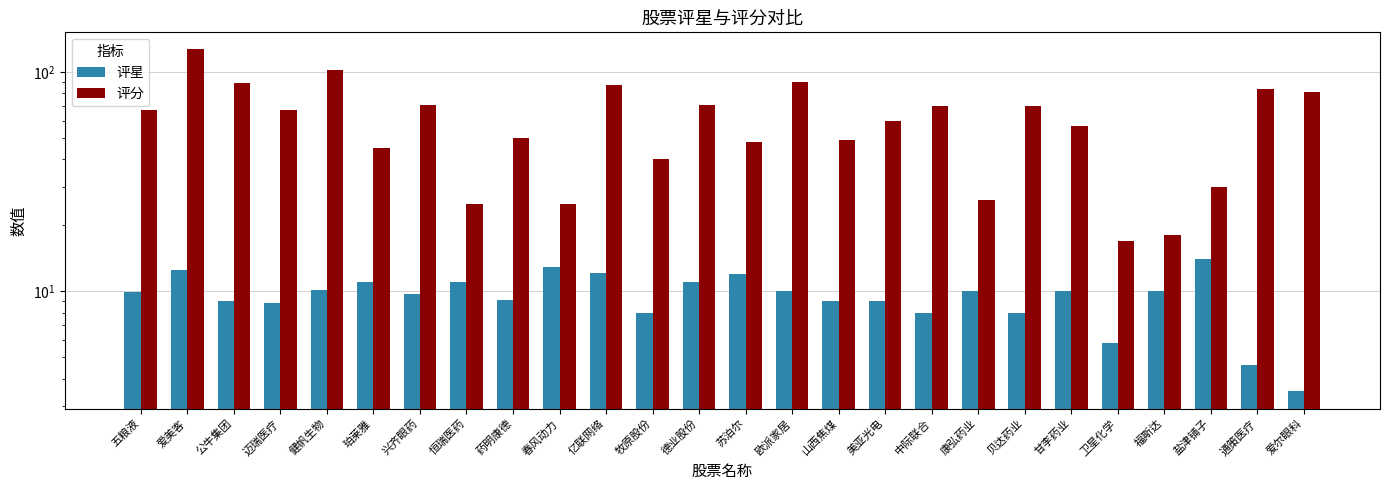

At which category is the sum across all series the highest?

爱美客